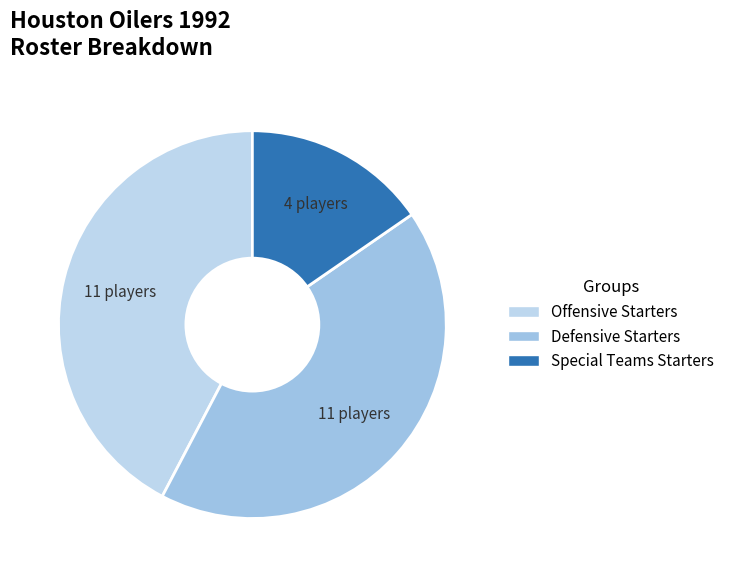

Is the sum of Offensive Starters and Defensive Starters greater than half?

Yes